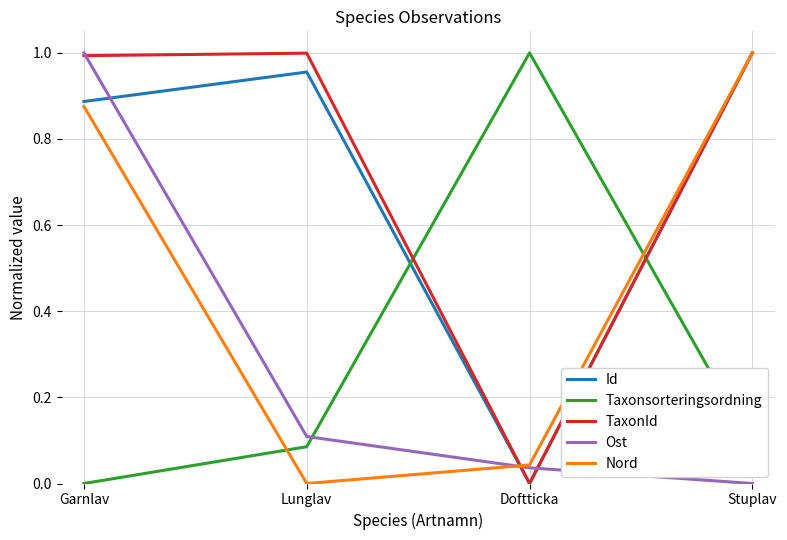

Which category has the lowest value in the Nord series?

Lunglav